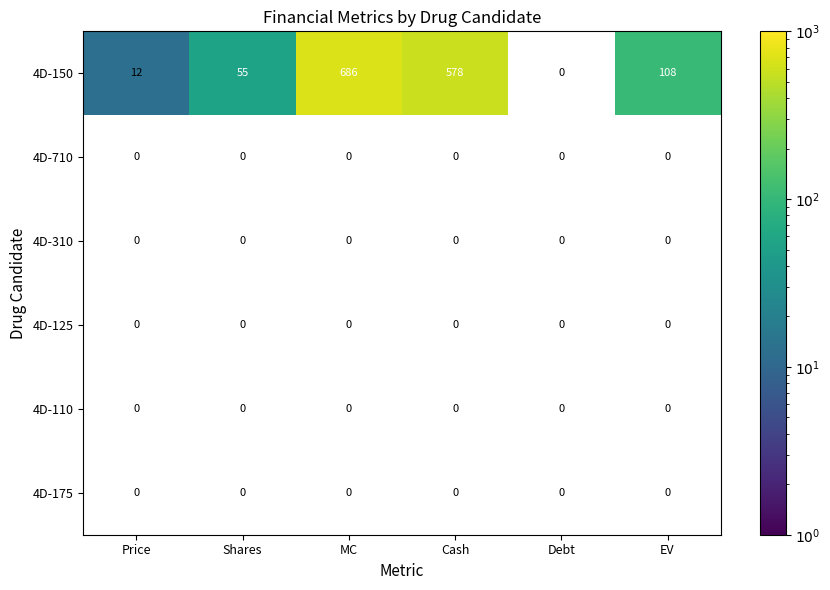

How many data points does each series have?

6